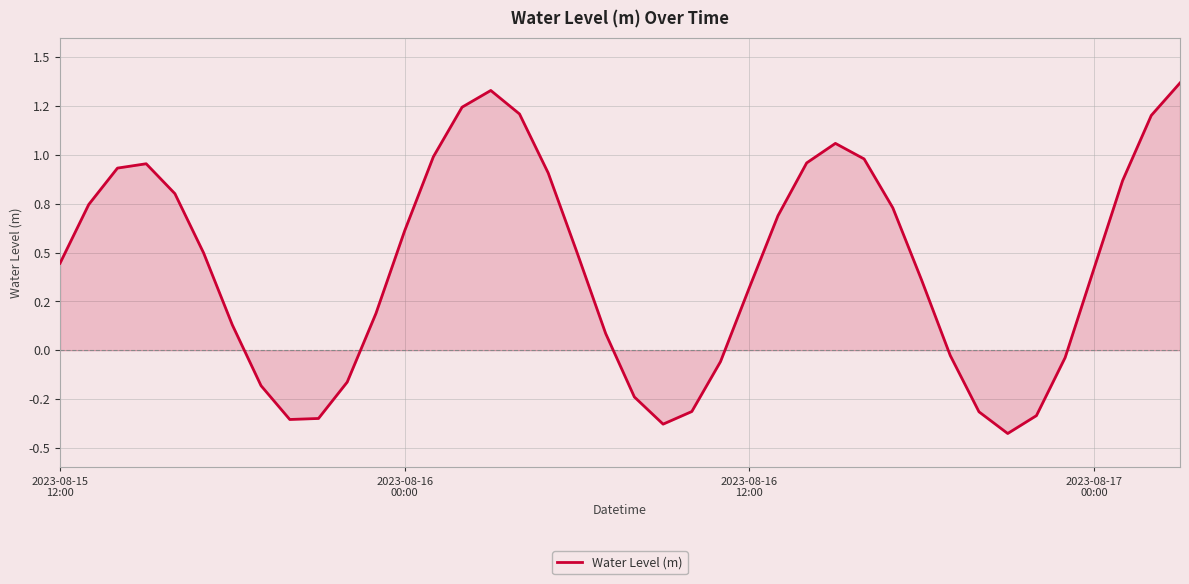

Is this an area chart (filled region under the line)?

Yes